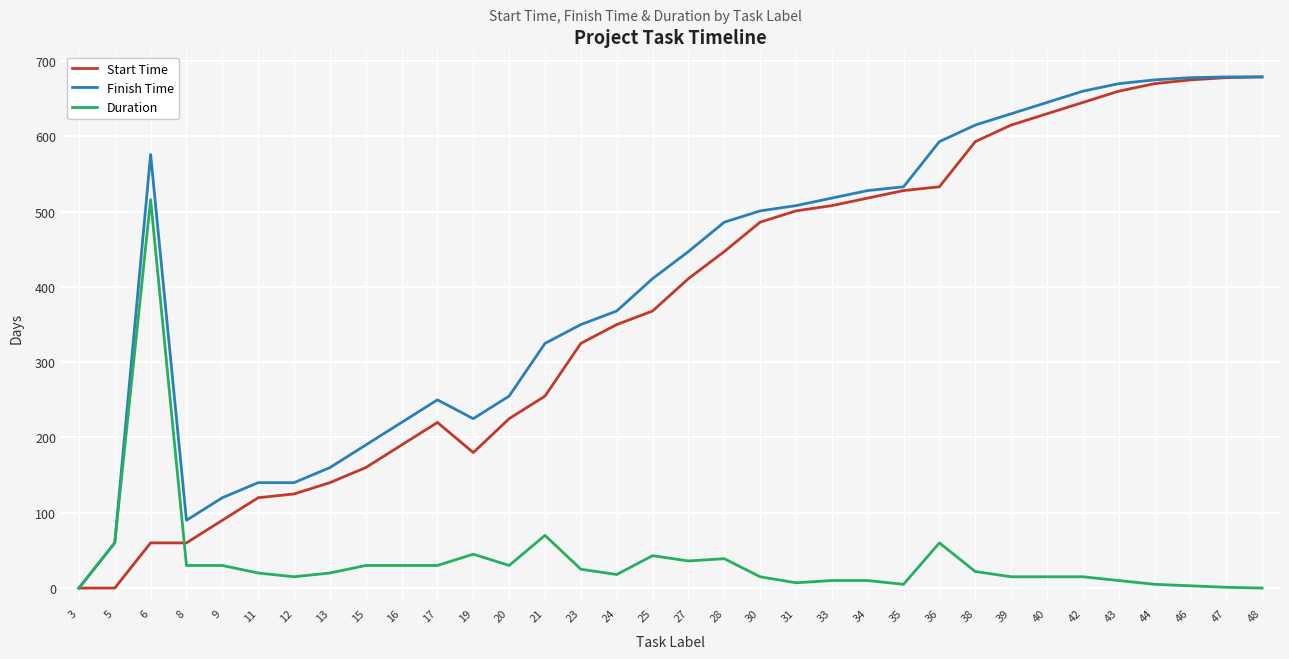

What is the sum of all Start Time values?

12645